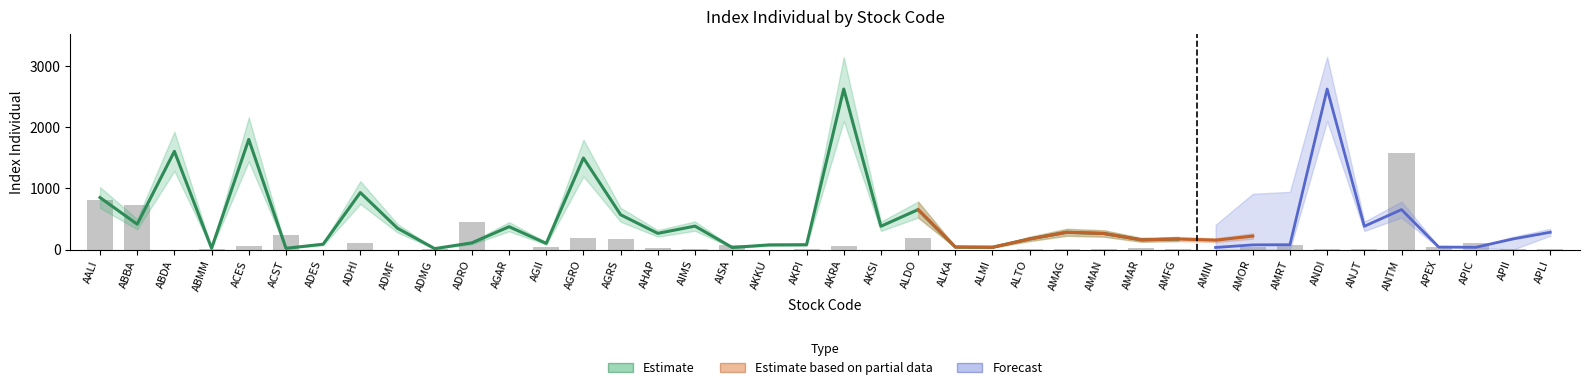

At which label is the value closest to 789?

AALI